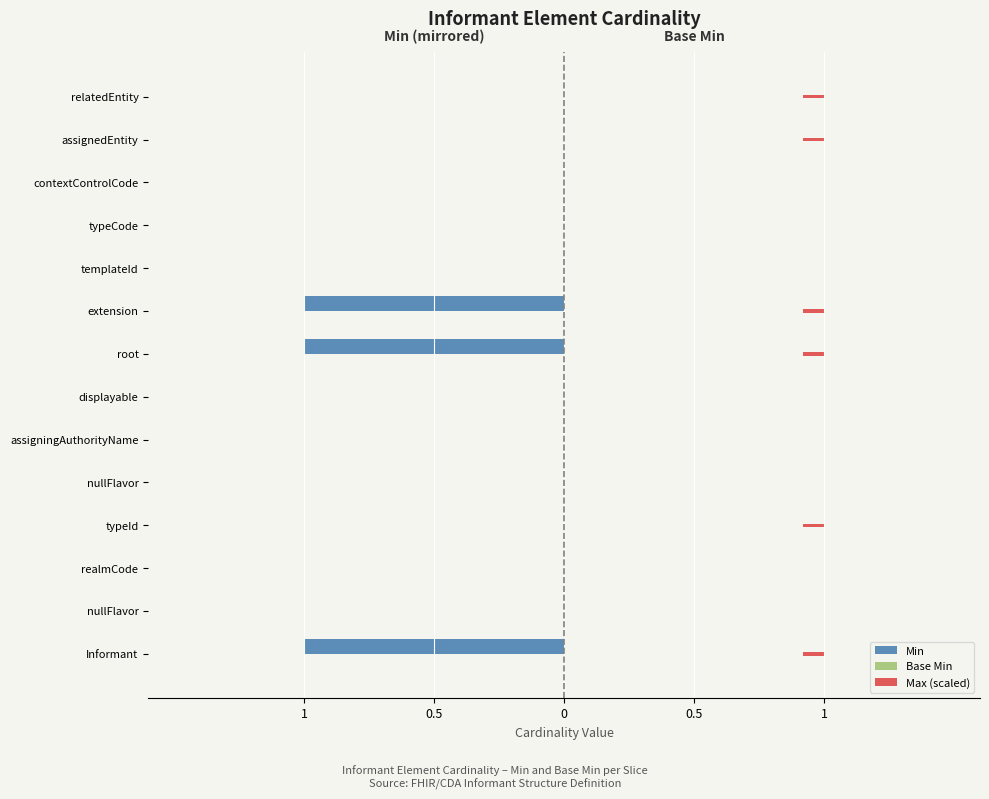

Which series changed the most between 1 and 0.5?

Min